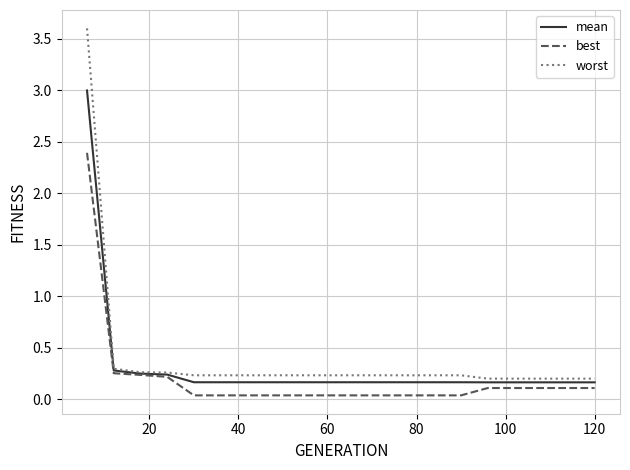

Rank the series by their maximum value, from lowest to highest.

best, mean, worst